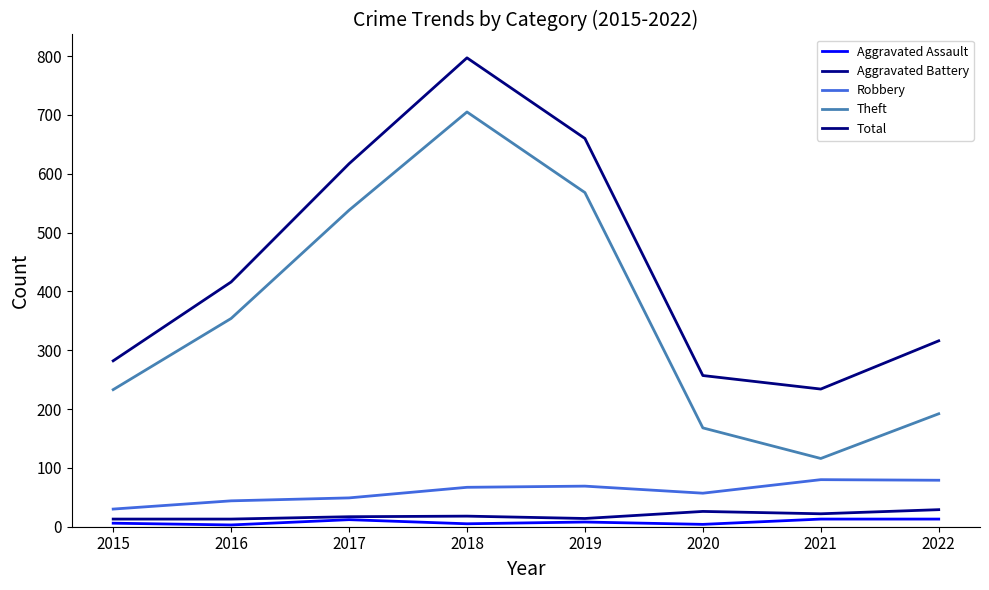

Does the chart have visible grid lines?

No